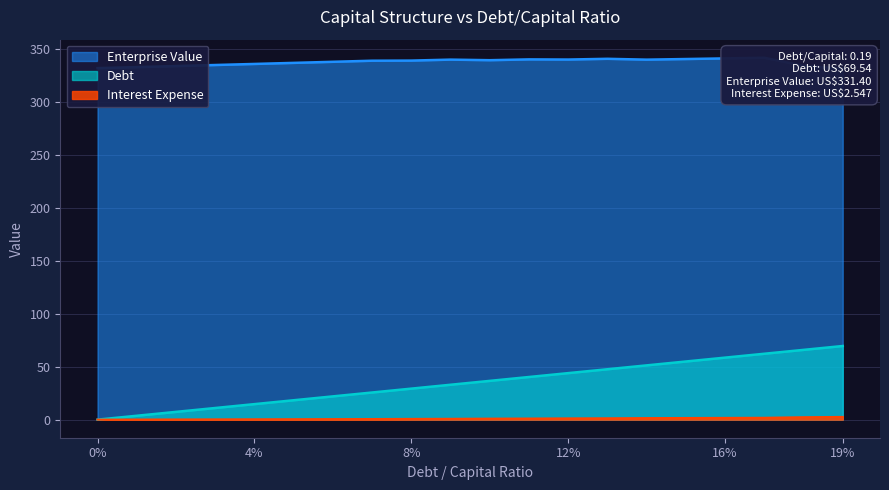

Does the chart have visible grid lines?

Yes